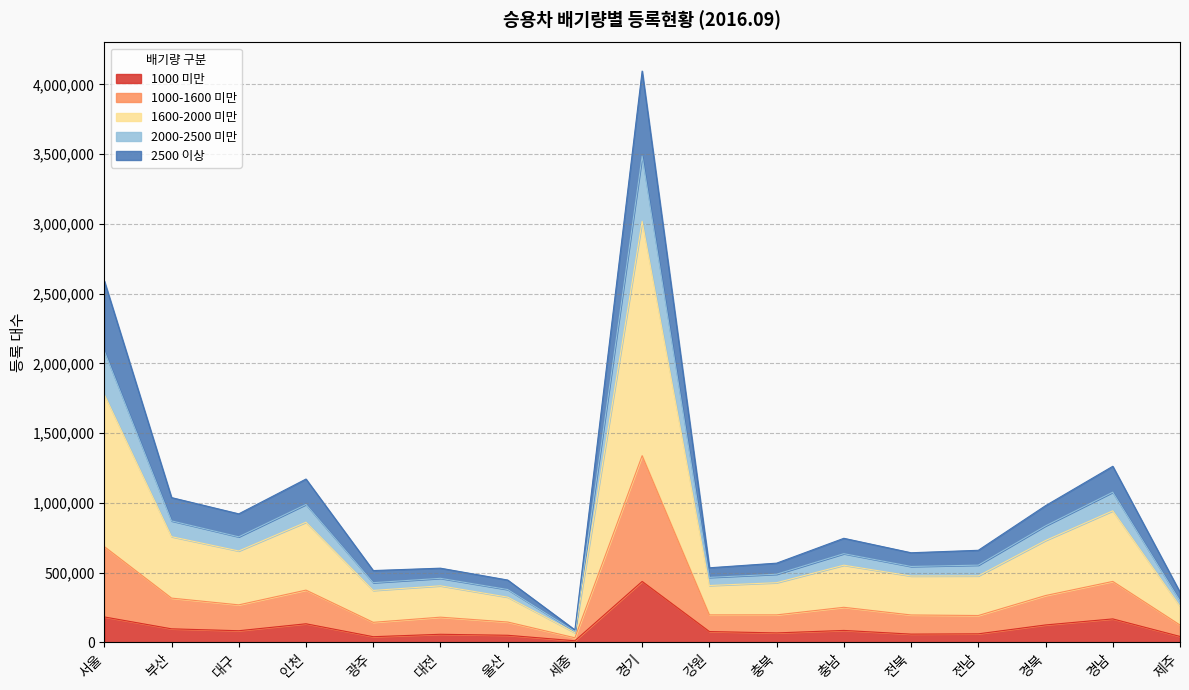

What is the value of the 1000 미만 point at the 17th from the left?

42280